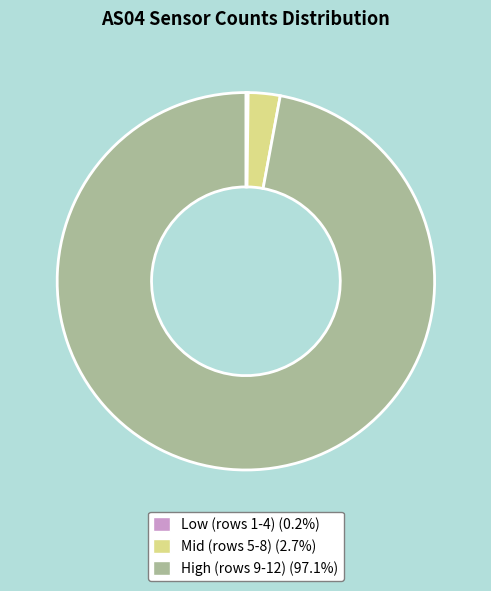

Does any single category account for the majority?

Yes